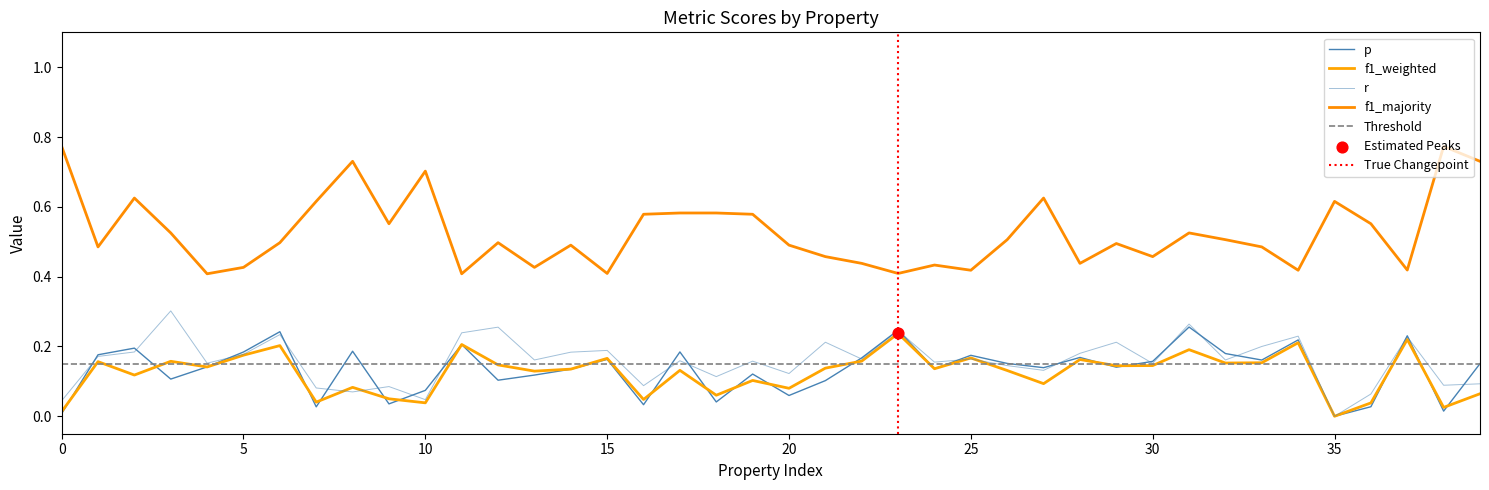

At which category is the sum across all series the highest?

31